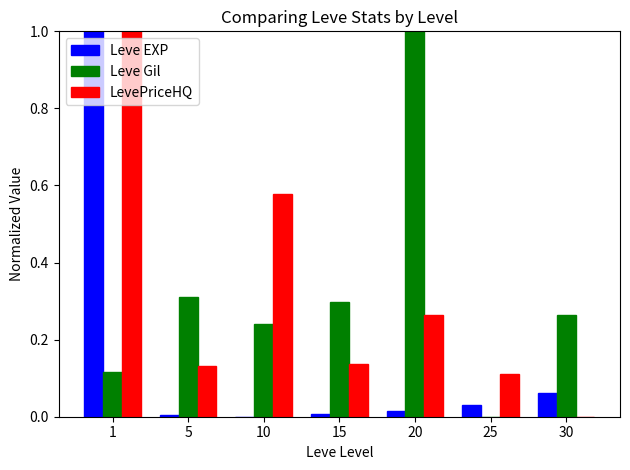

True or false: LevePriceHQ has a value of 0.2 at 1.

False